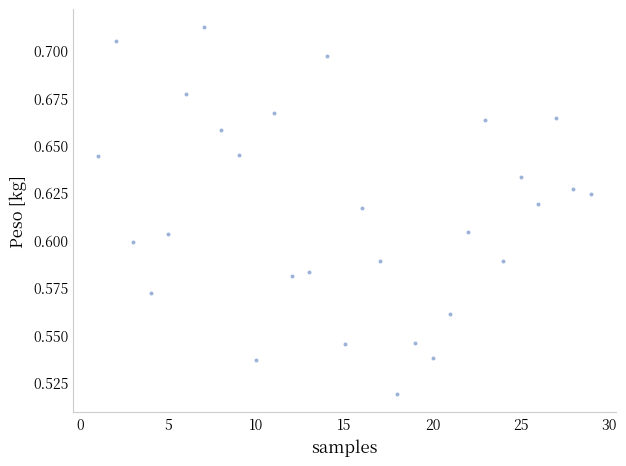

How many data points are displayed?

29